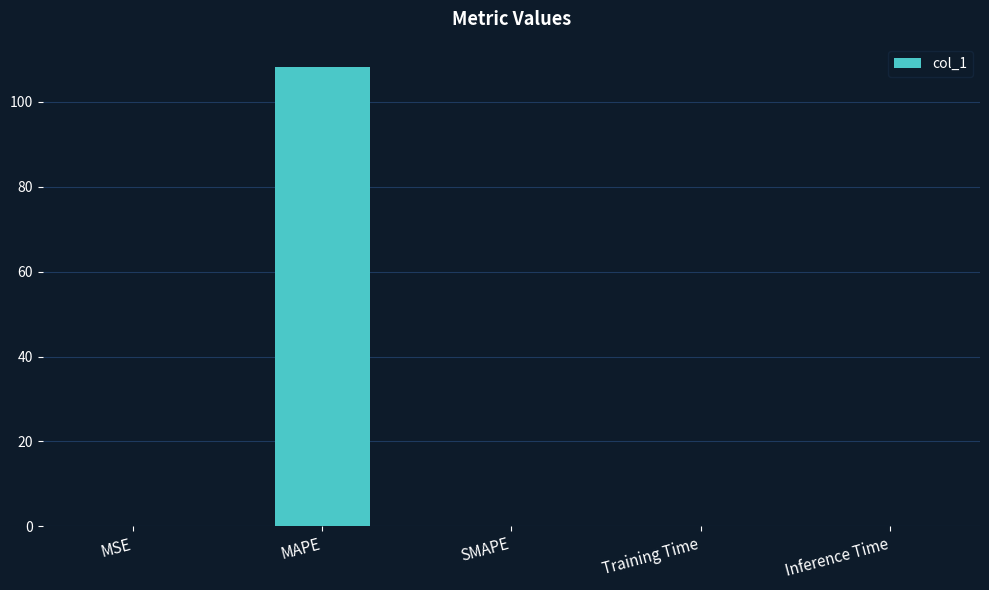

Between MSE and MAPE, which is larger?

MAPE